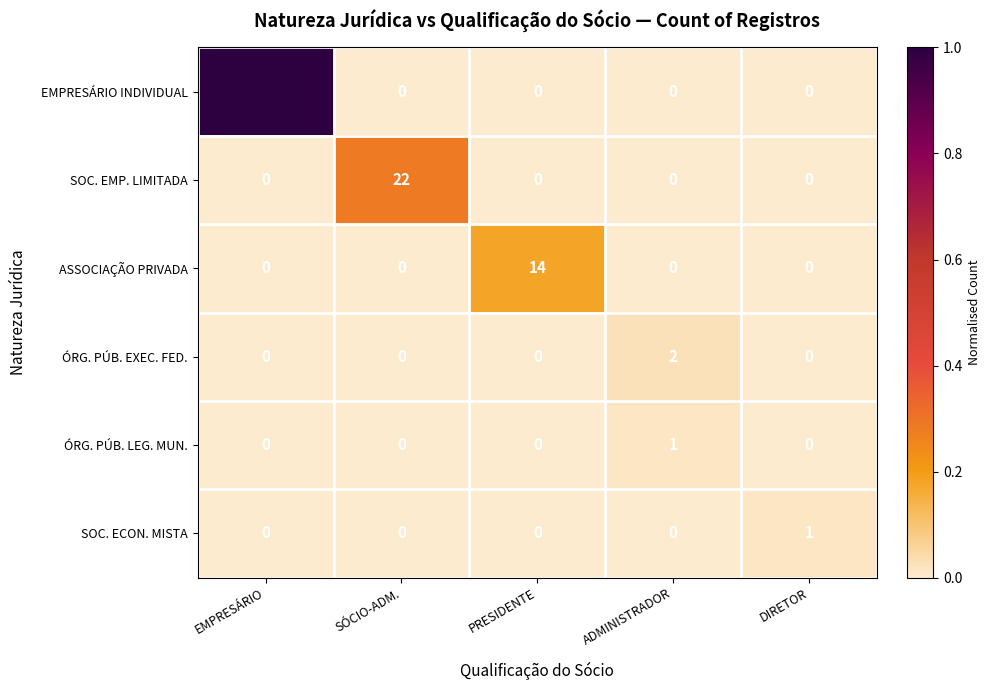

Count the ÓRG. PÚB. LEG. MUN. values in the range 0 to 1.

5